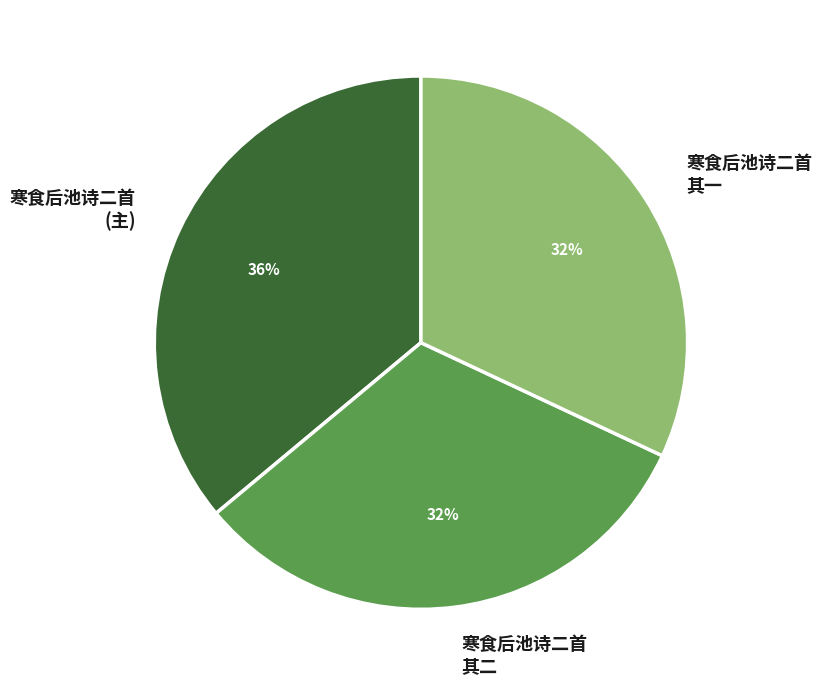

The 寒食后池诗二首 其一 slice represents 45% of the pie. True or false?

False